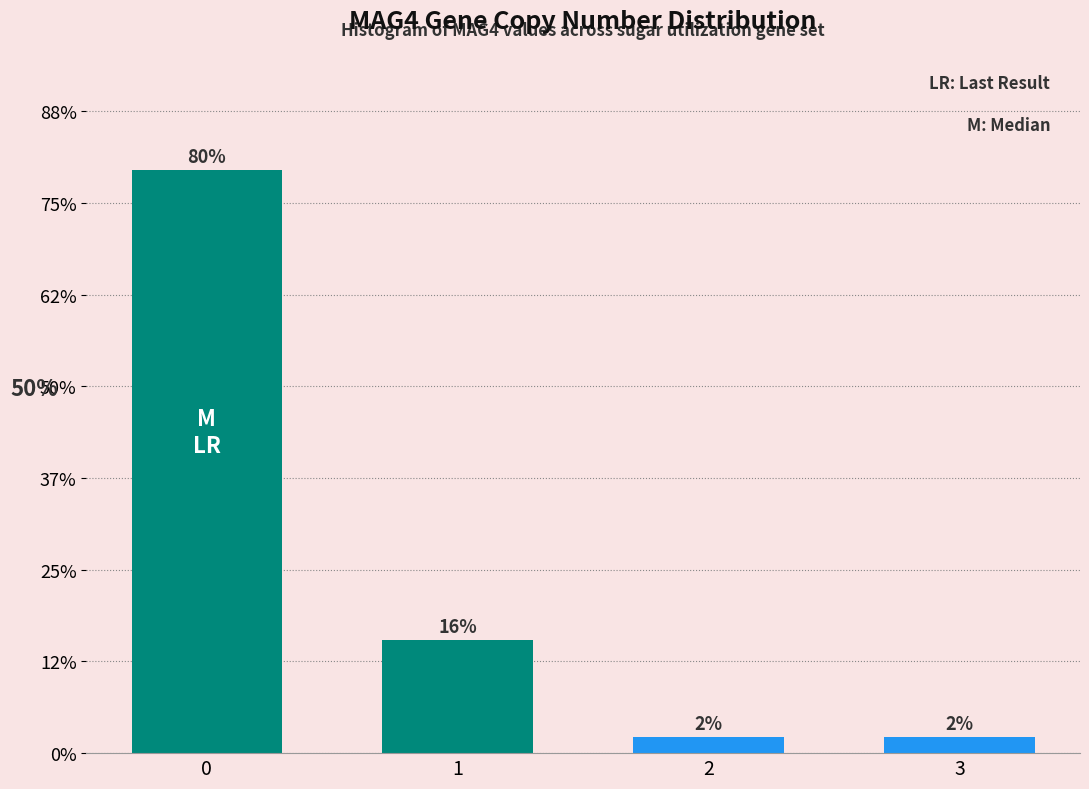

Are the bars horizontal?

No